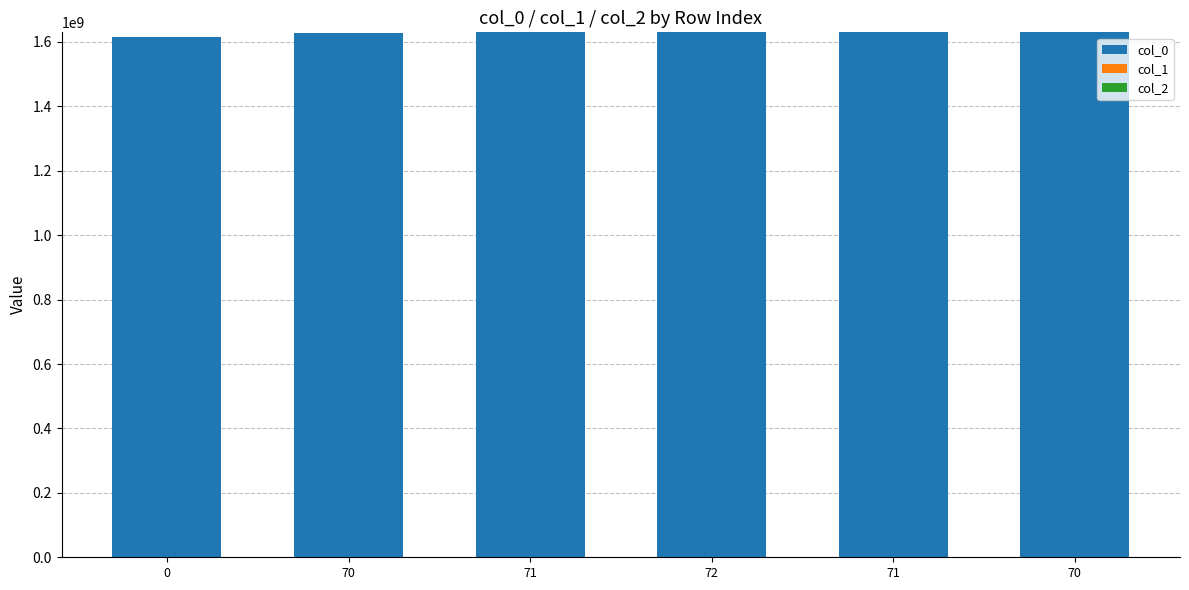

What is the difference between the maximum and second lowest values in the col_1 series?

2